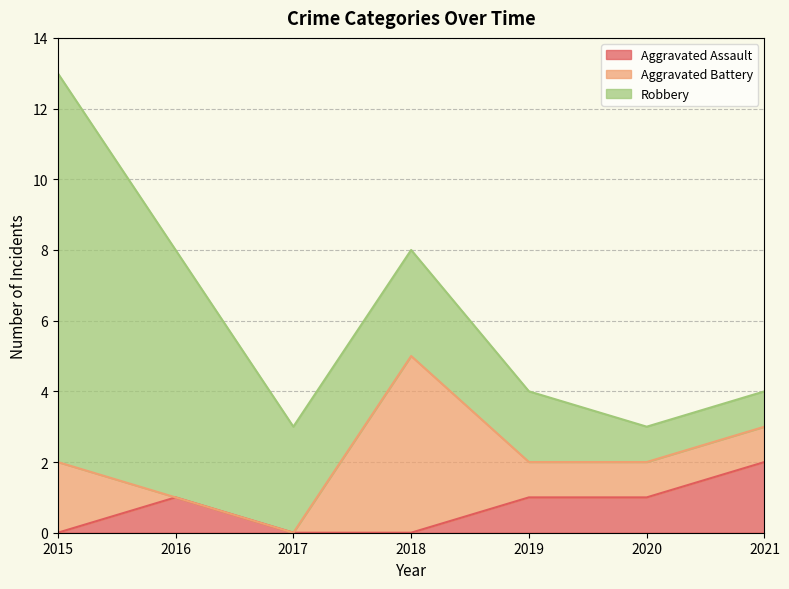

What value does the Aggravated Assault series have at 2016?

1